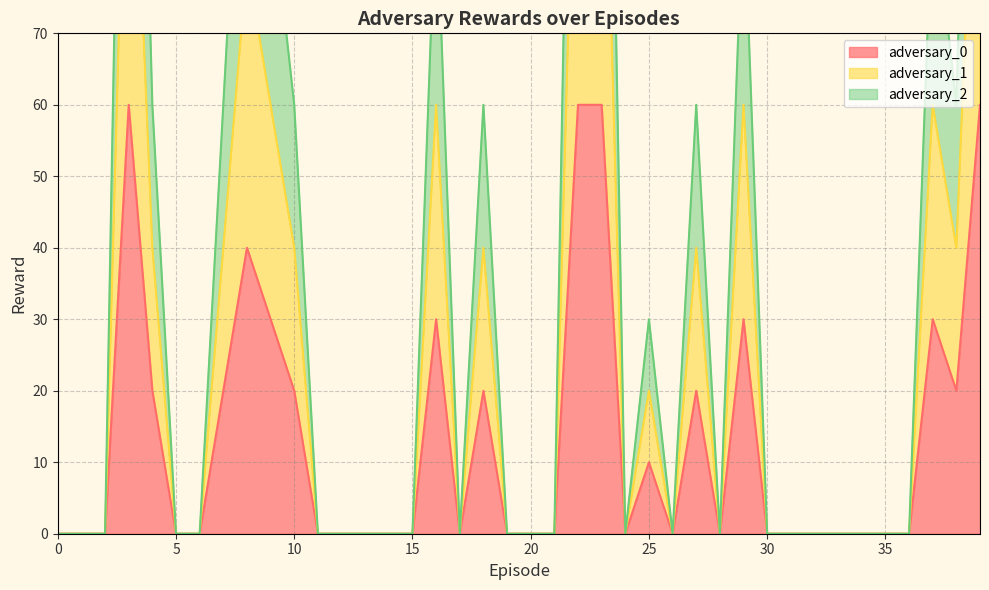

In adversary_2, how many points are lower than both neighbors (excluding endpoints)?

5